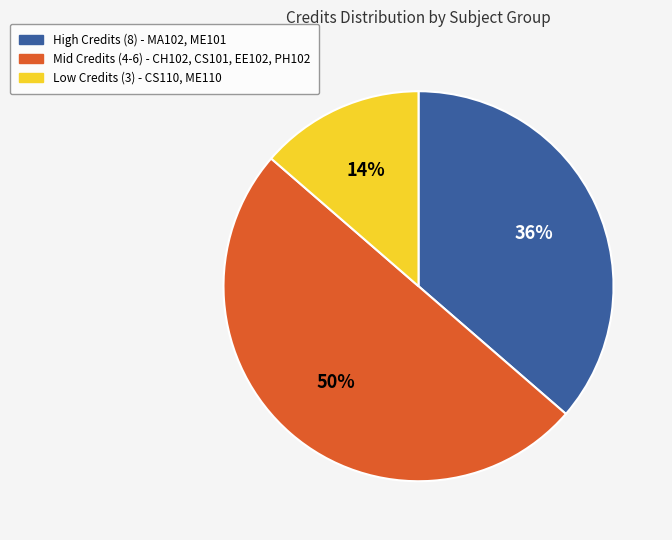

To the nearest percent, what is the average slice percentage?

33%